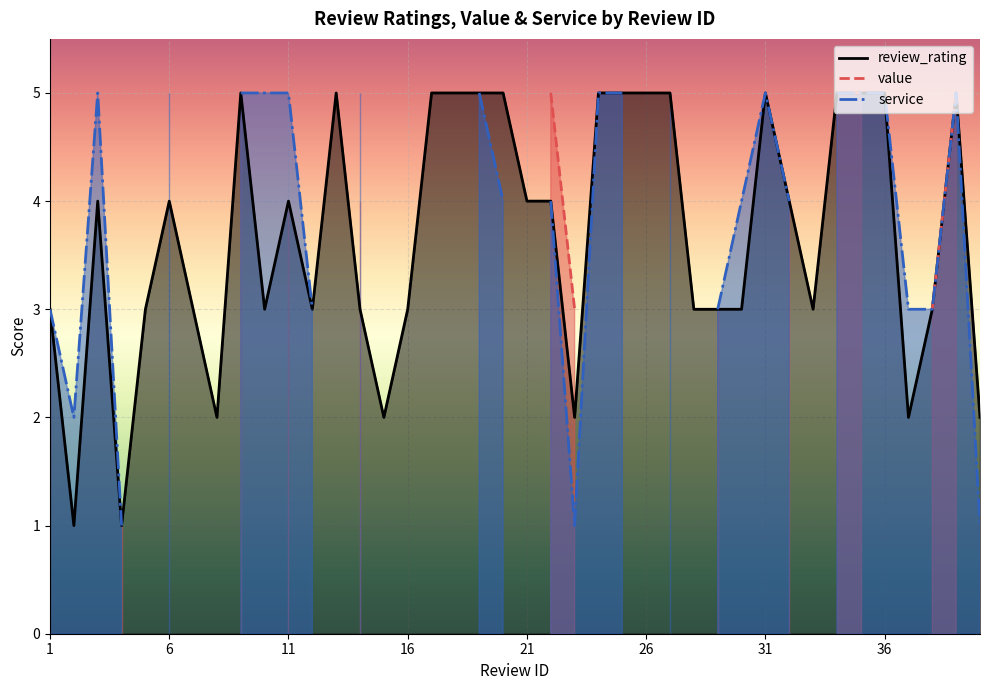

How many data points does each series have?

40